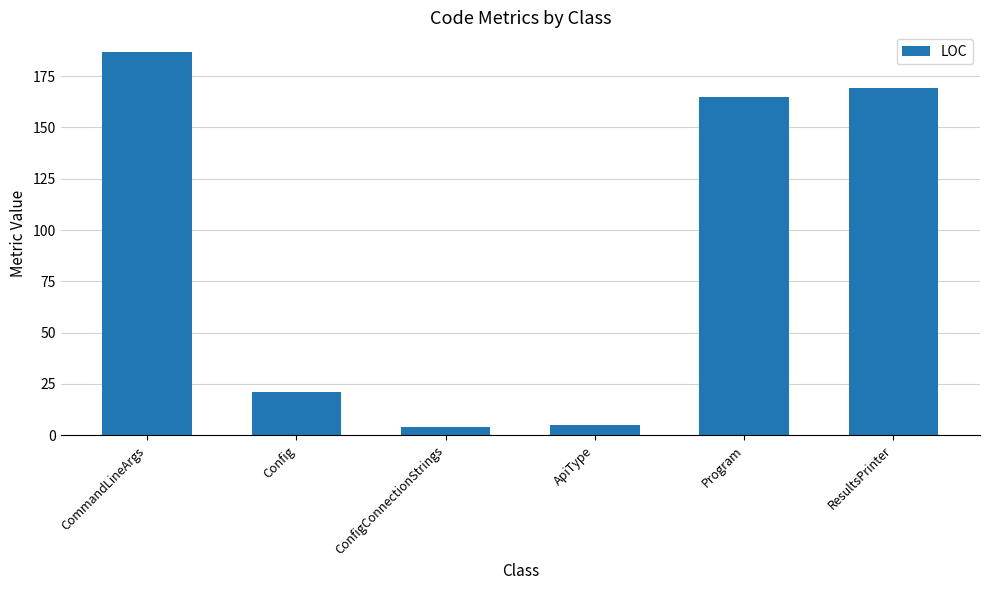

What is the sum of all values?

551